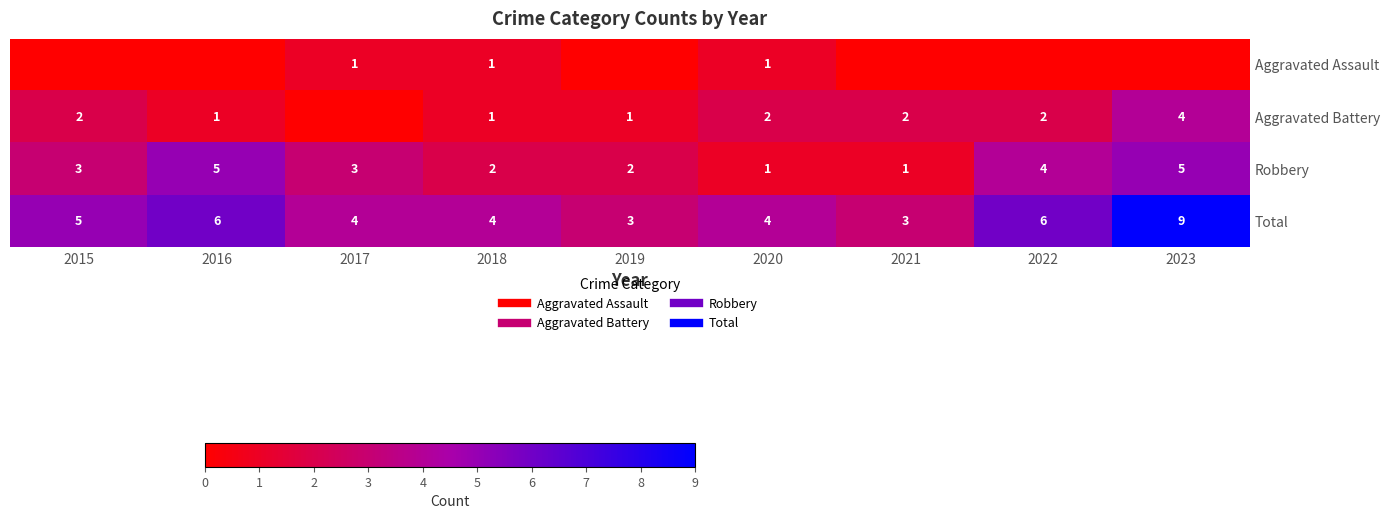

List the series in order of their peak value, lowest first.

Aggravated Assault, Aggravated Battery, Robbery, Total